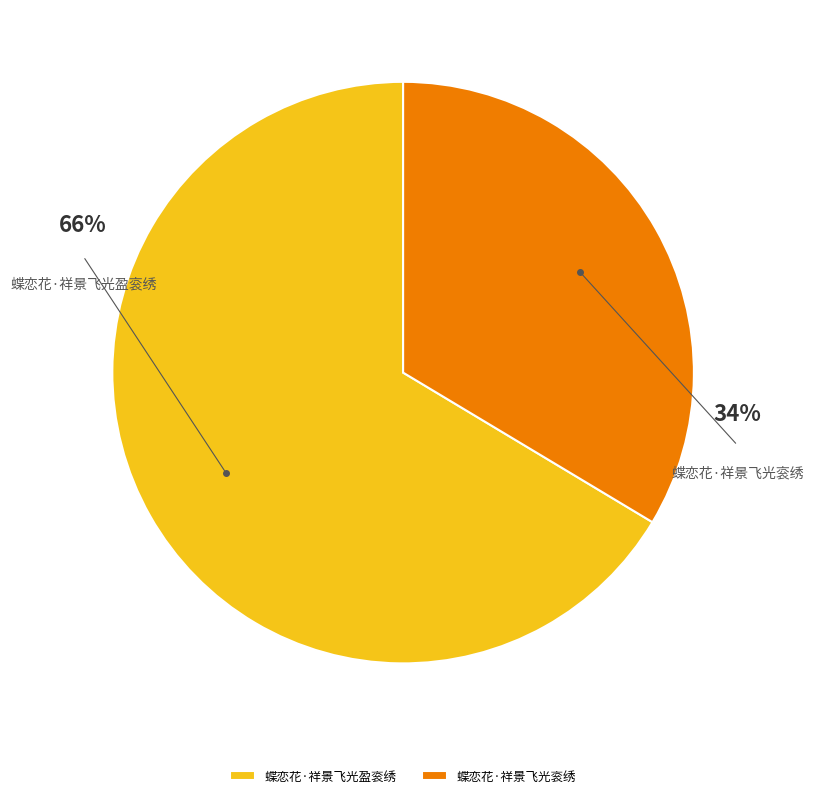

Is 蝶恋花·祥景飞光衮绣 the majority of the pie?

No